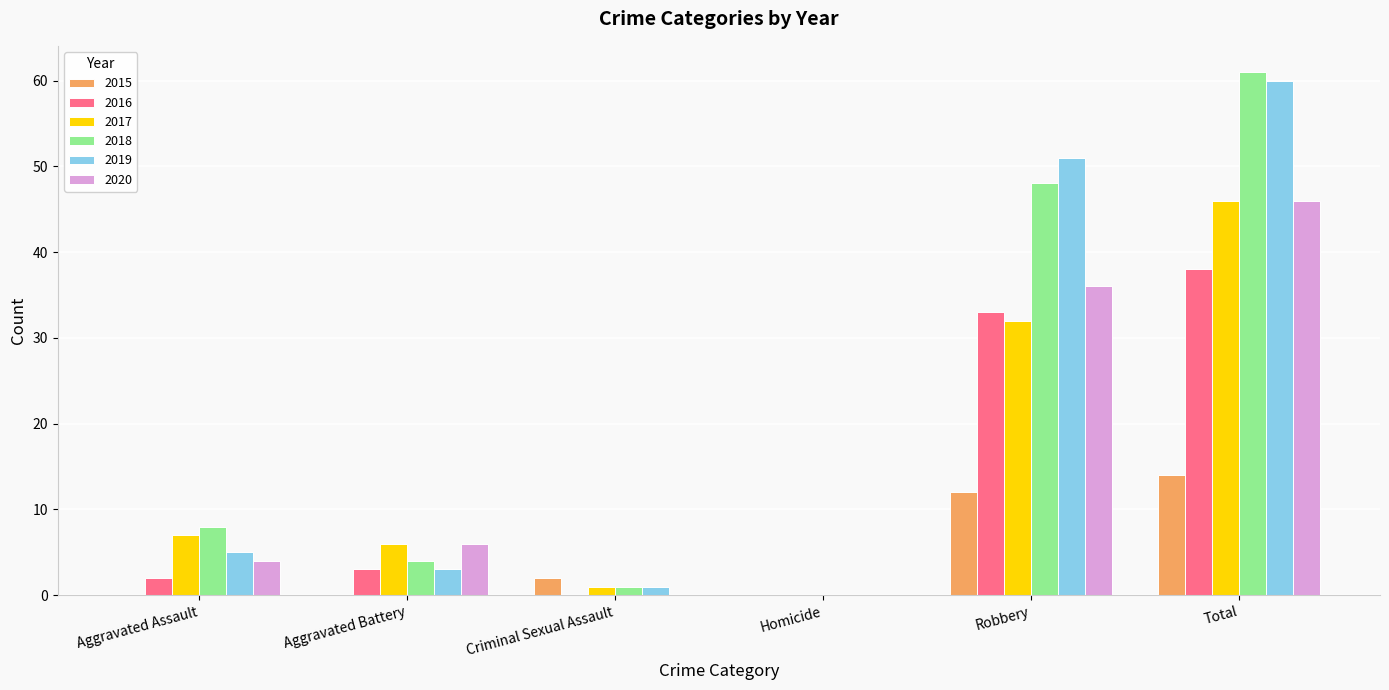

True or false: 2019 has a value of 0 at Homicide.

True